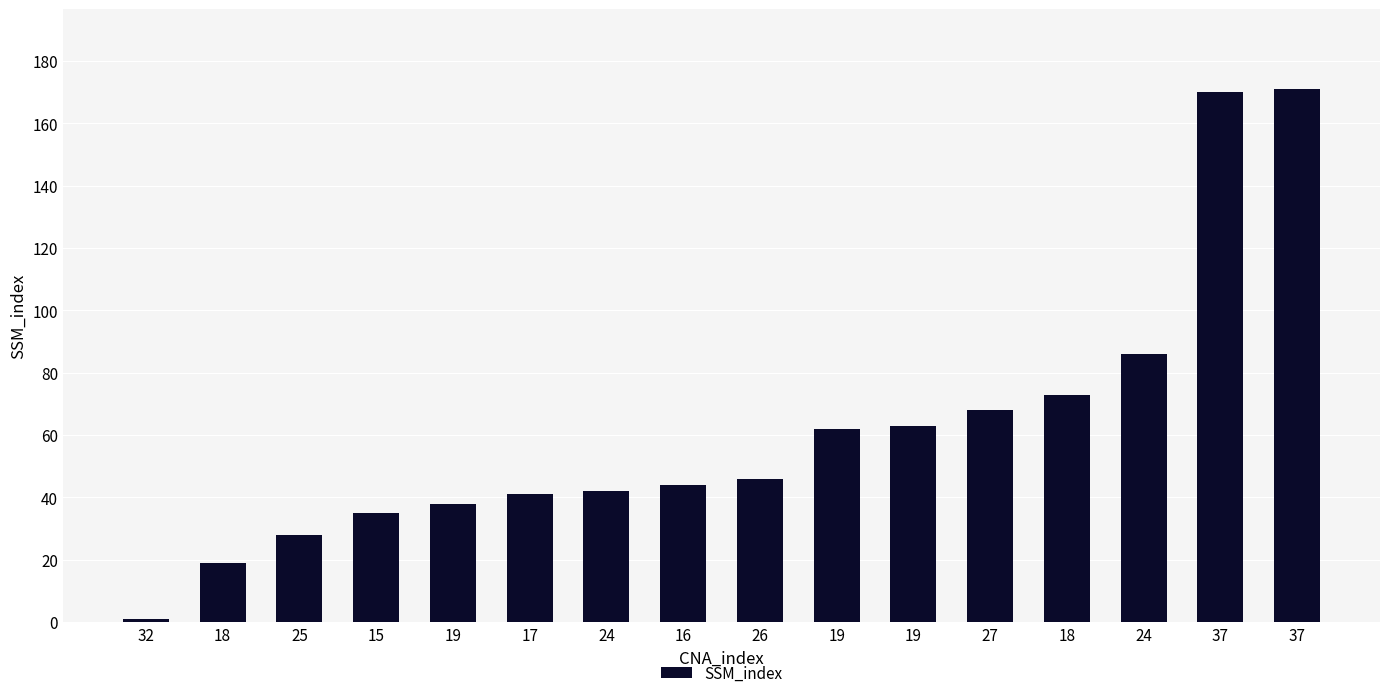

Rank the categories by value from lowest to highest.

32, 18, 25, 15, 19, 17, 24, 16, 26, 19, 19, 27, 18, 24, 37, 37